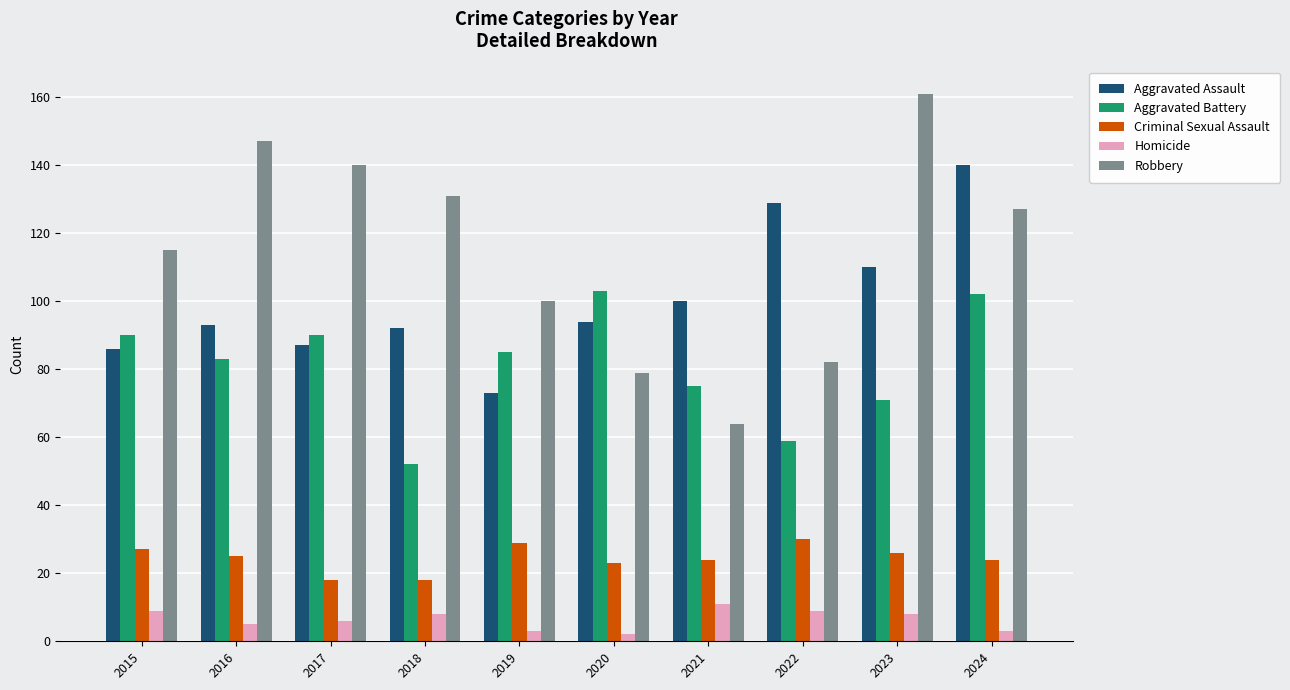

Is it true that Robbery equals 50 at 2020?

False